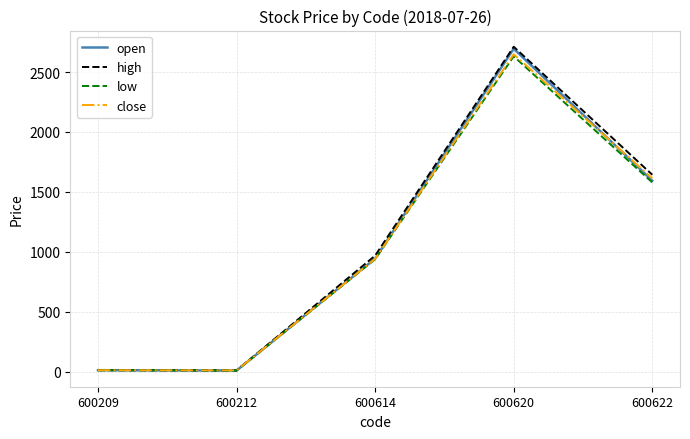

At which label is open closest to 1352?

600622